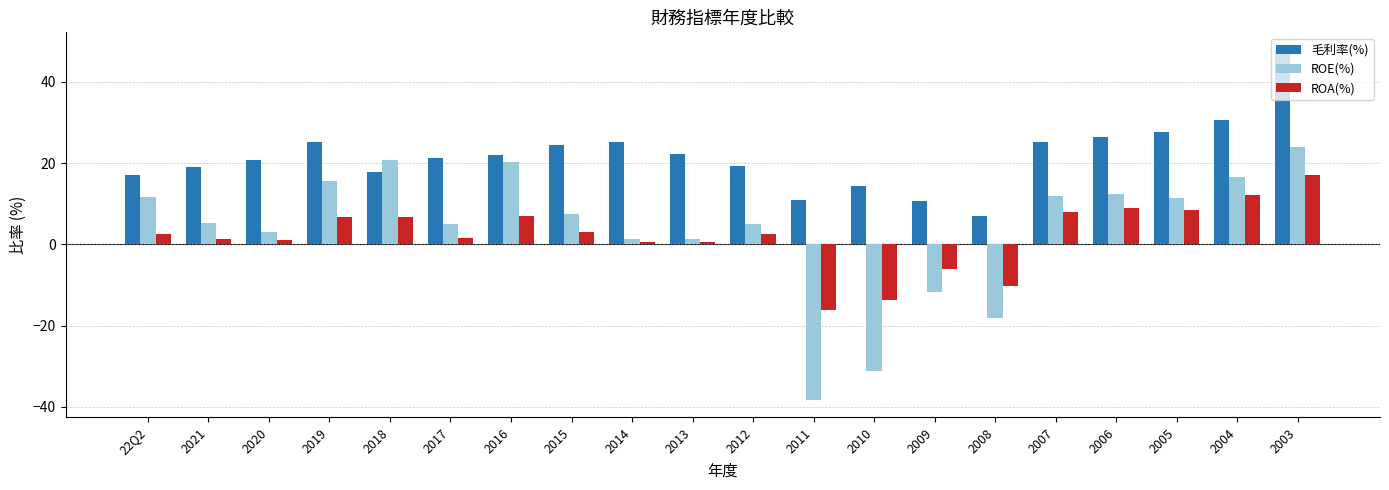

List the series in order of their peak value, highest first.

毛利率(%), ROE(%), ROA(%)